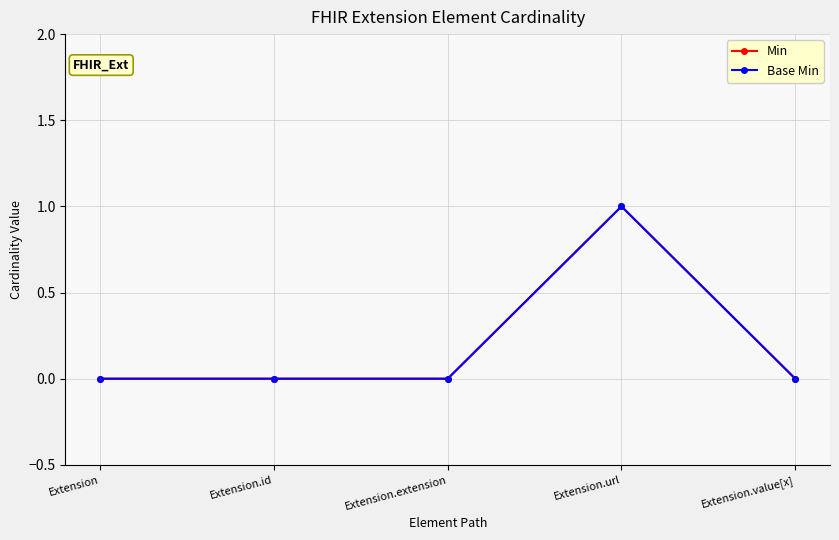

What is the label of the 3rd point from the right?

Extension.extension